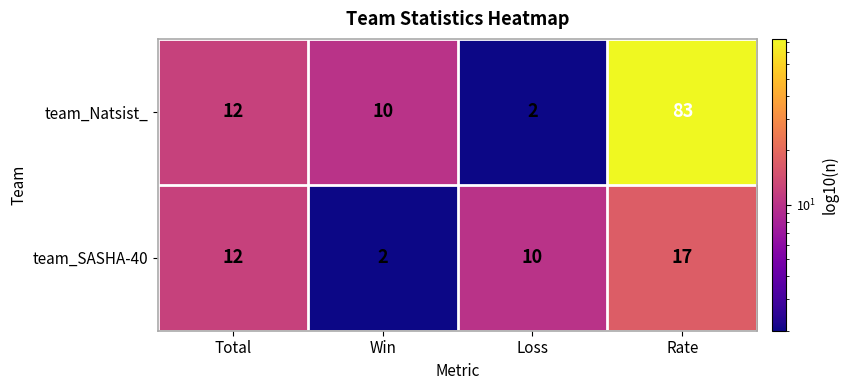

What is the difference between the second highest and minimum values in the team_Natsist_ series?

10